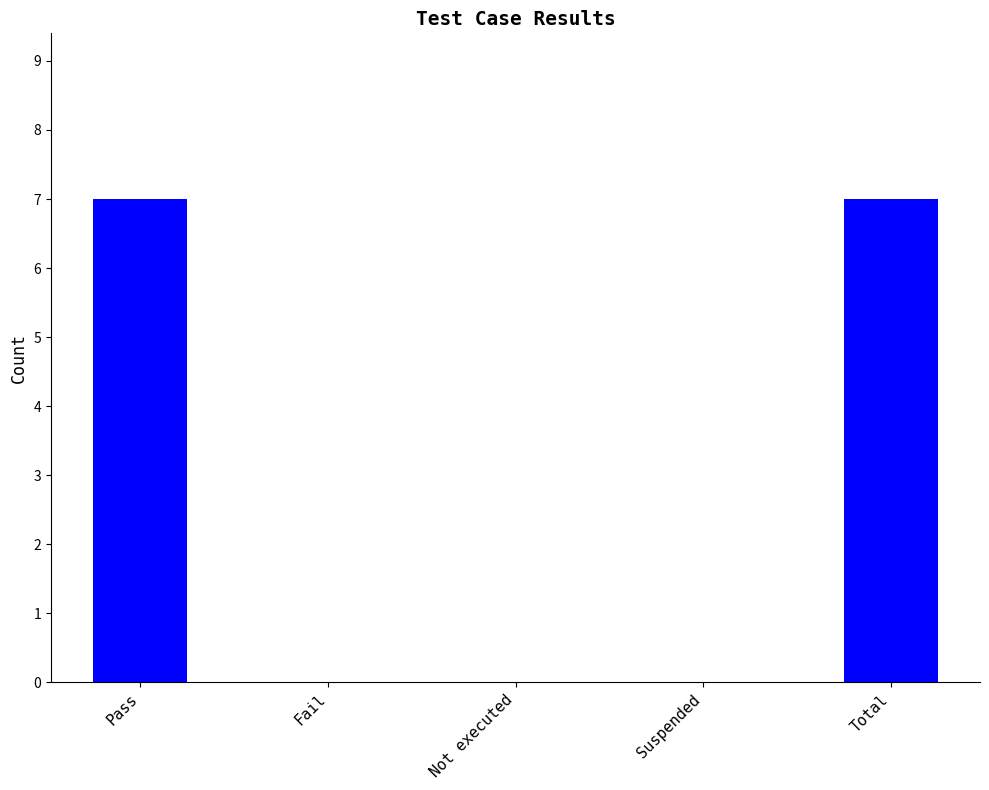

The value at Not executed is 2. True or false?

False